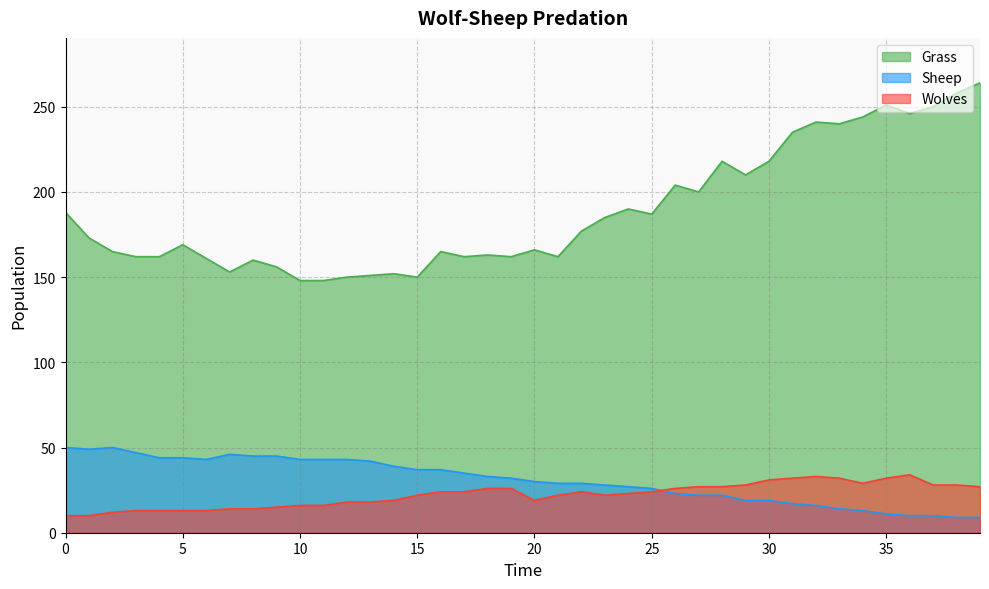

Rank the categories by Sheep value from lowest to highest.

38, 39, 36, 37, 35, 34, 33, 32, 31, 29, 30, 27, 28, 26, 25, 24, 23, 21, 22, 20, 19, 18, 17, 15, 16, 14, 13, 6, 10, 11, 12, 4, 5, 8, 9, 7, 3, 1, 0, 2